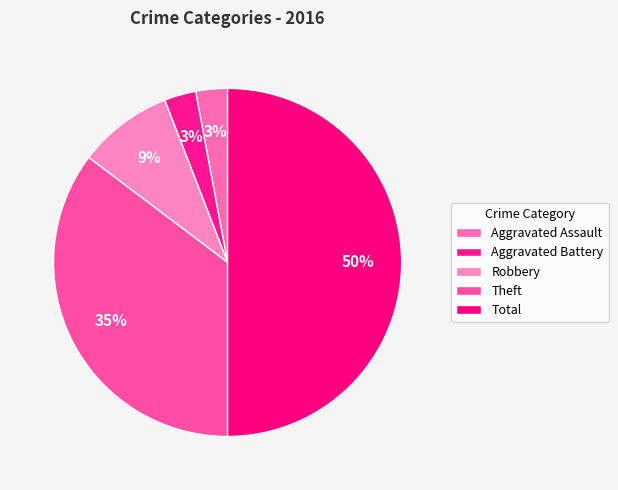

Between Aggravated Assault and Robbery, which is larger?

Robbery